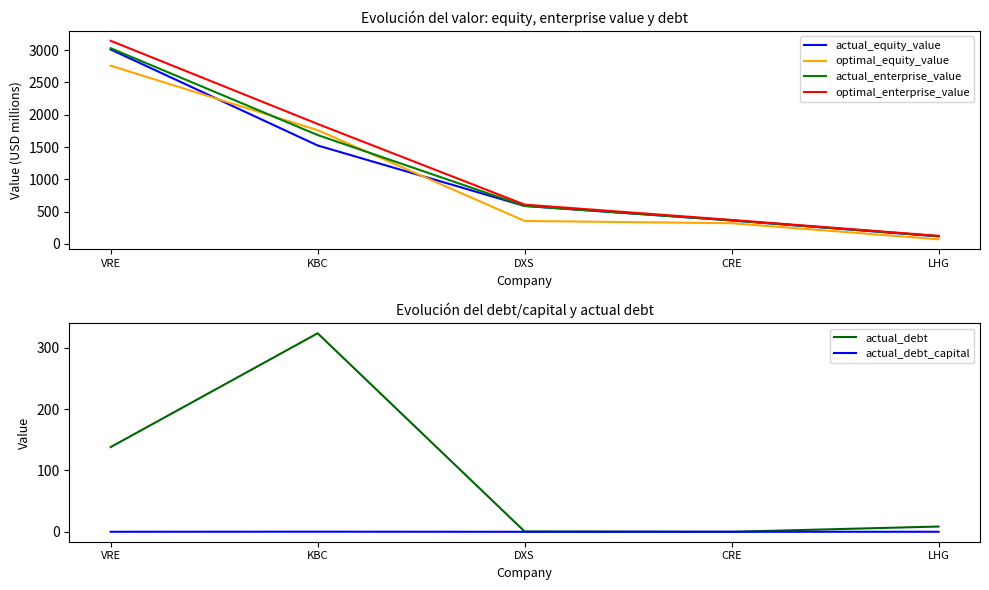

Which label corresponds to the smallest value in the chart?

CRE